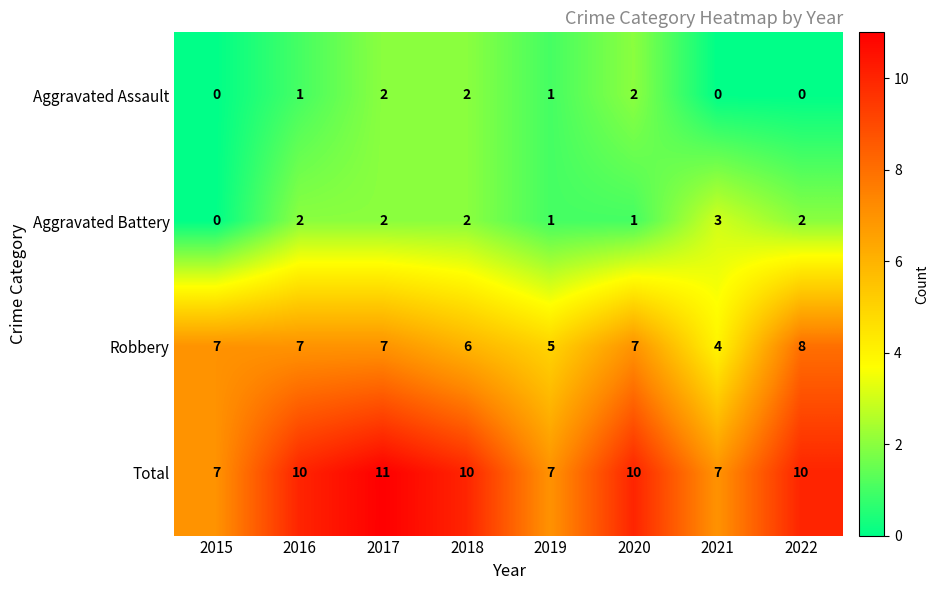

What is the sum of the Robbery values at 2016 and 2017?

14